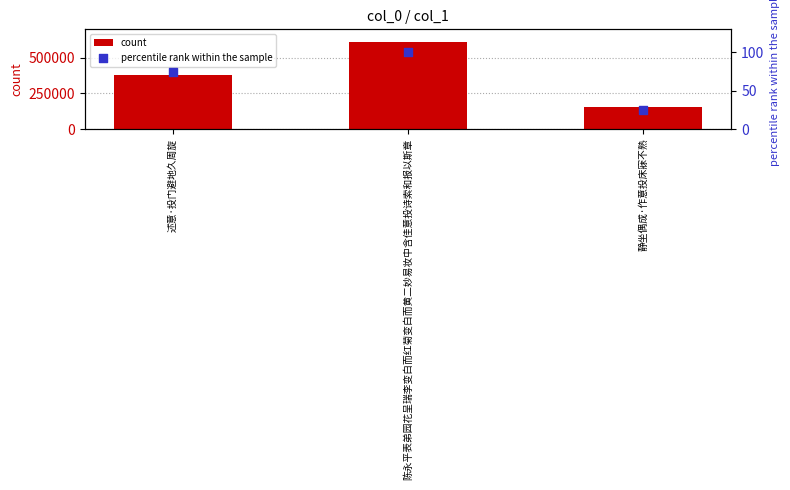

Is the value of count at 陈永平表弟园花呈瑞李变白而红菊变白而黄二妙易妆中含佳意投诗索和报以斯章 greater than the value of percentile rank within the sample at 静坐偶成·作意投床寐不熟?

Yes